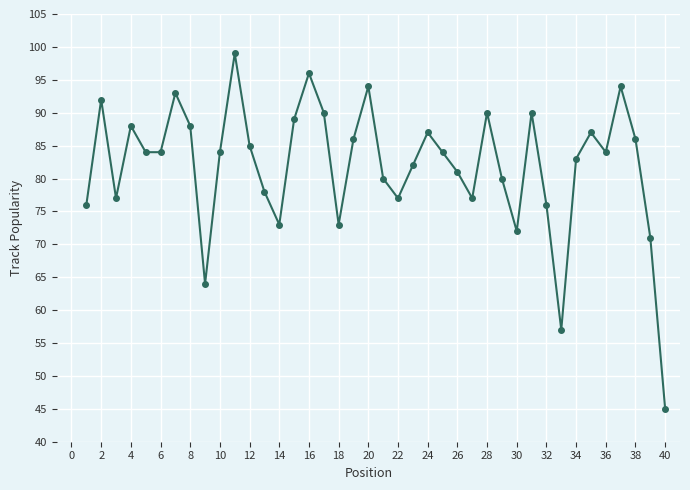

What is the value of the 3rd point from the left?

77